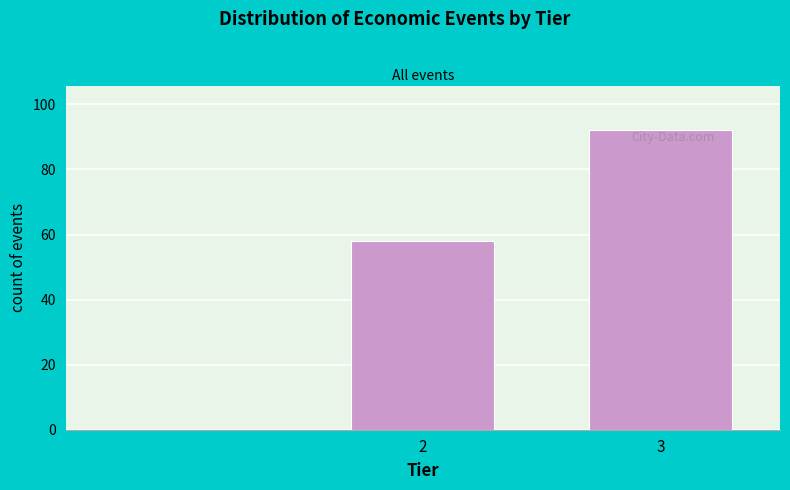

Reading right to left, transcribe all the data shown in this chart.

92	58